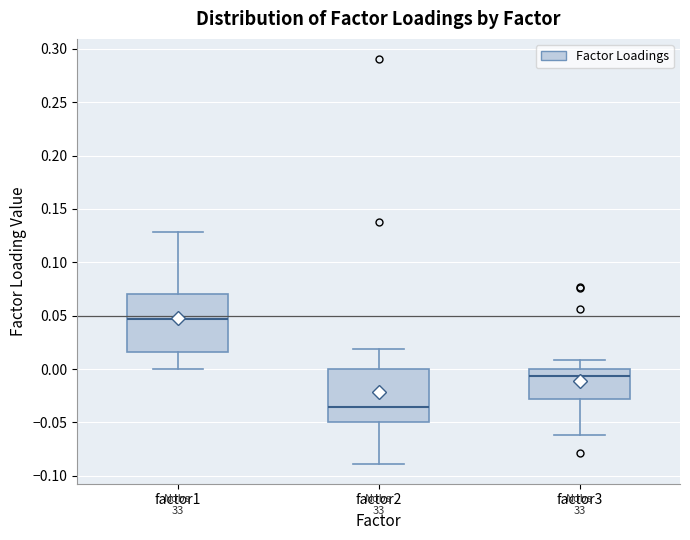

Which box's median line is the highest?

factor1